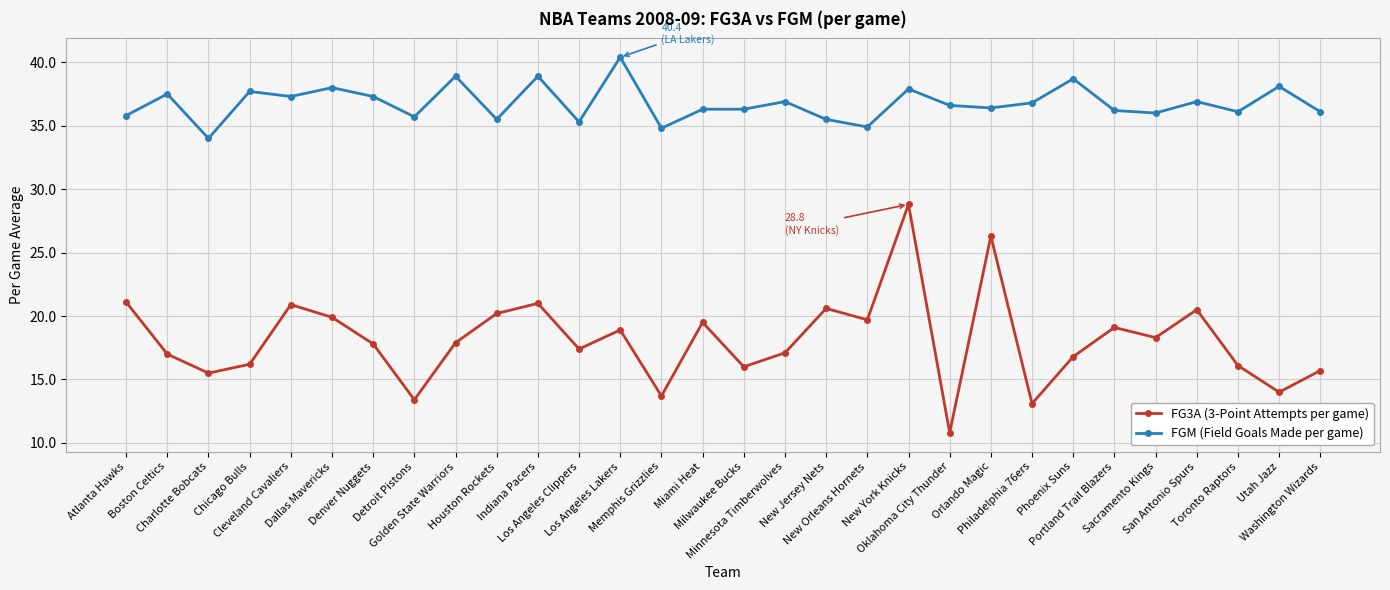

Between Detroit Pistons and Houston Rockets, which series saw the biggest shift?

FG3A (3-Point Attempts per game)